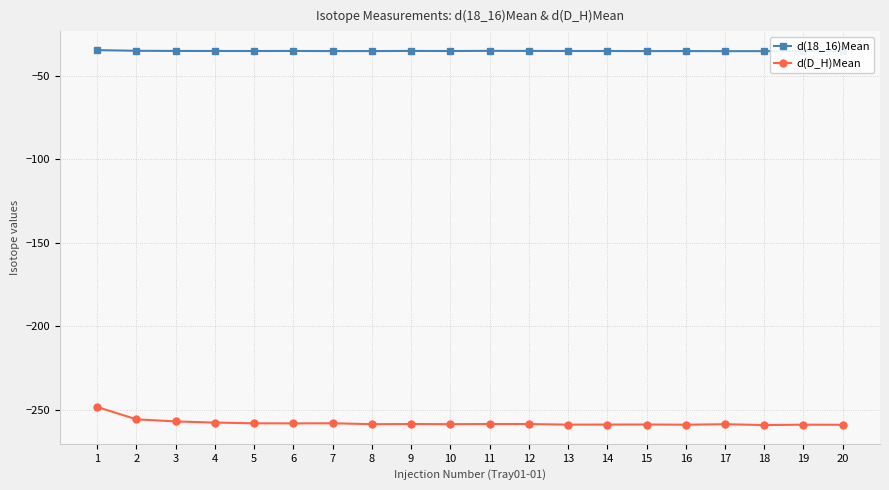

What are all the series names shown in the legend?

d(18_16)Mean, d(D_H)Mean